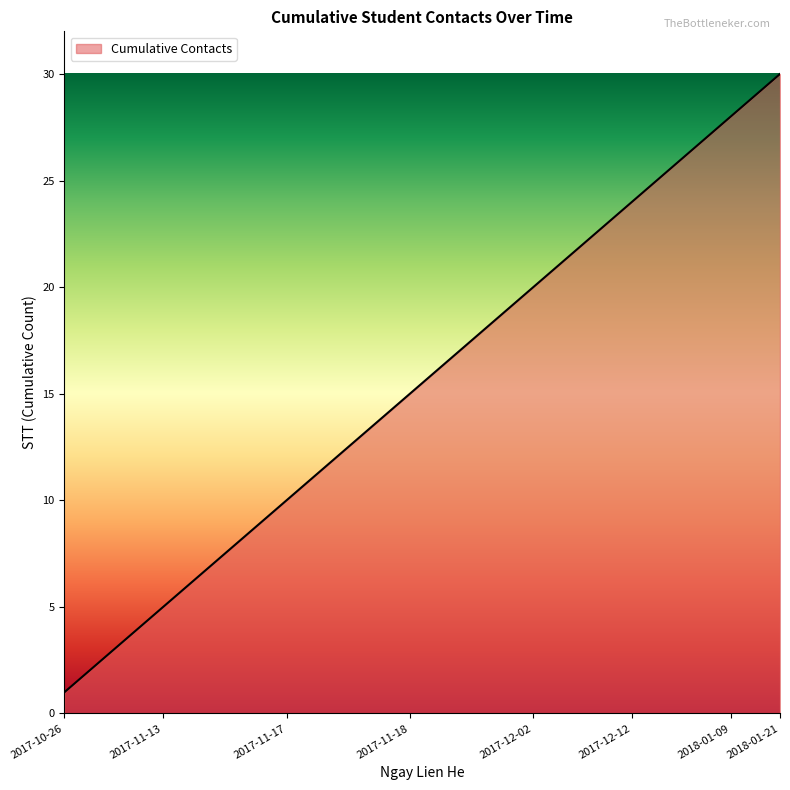

What is the difference between the maximum and minimum values?

29